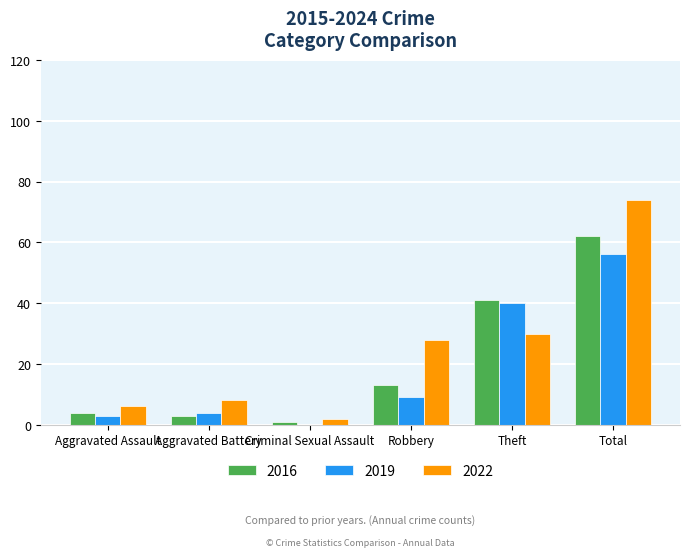

Which series changed the most between Aggravated Battery and Total?

2022